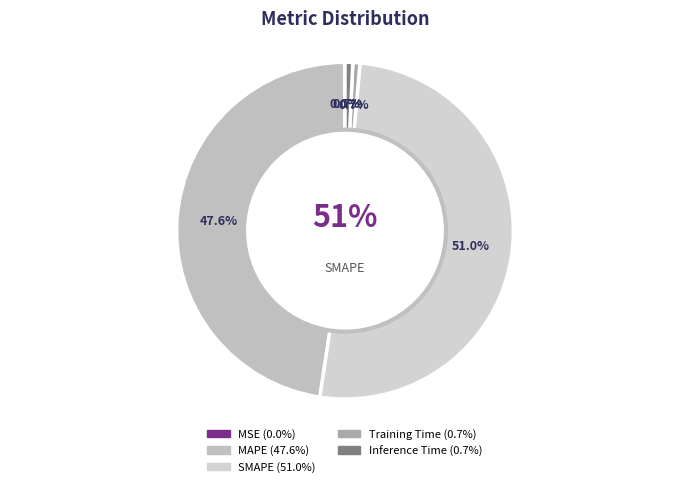

To the nearest percent, what is the combined percentage of Training Time and MSE?

1%